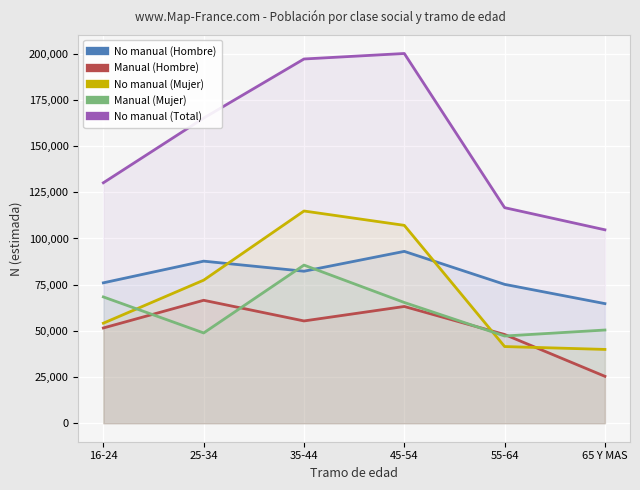

Rank the series at 65 Y MAS from lowest to highest value.

Manual (Hombre), No manual (Mujer), Manual (Mujer), No manual (Hombre), No manual (Total)